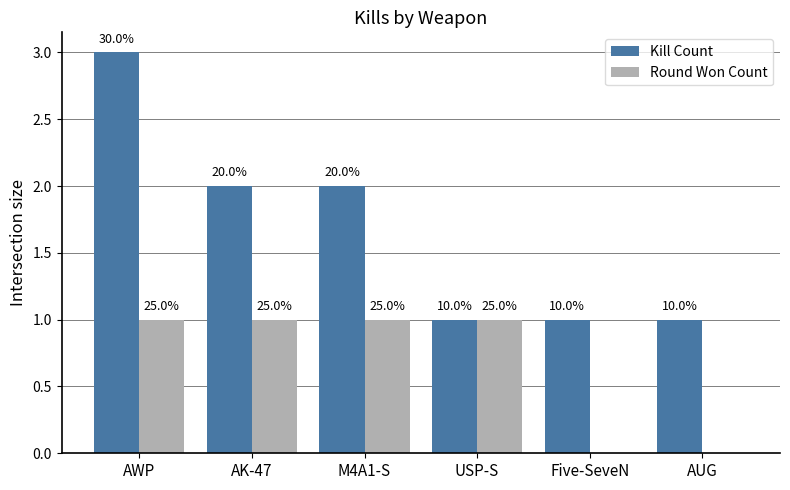

What are all the series names shown in the legend?

Kill Count, Round Won Count